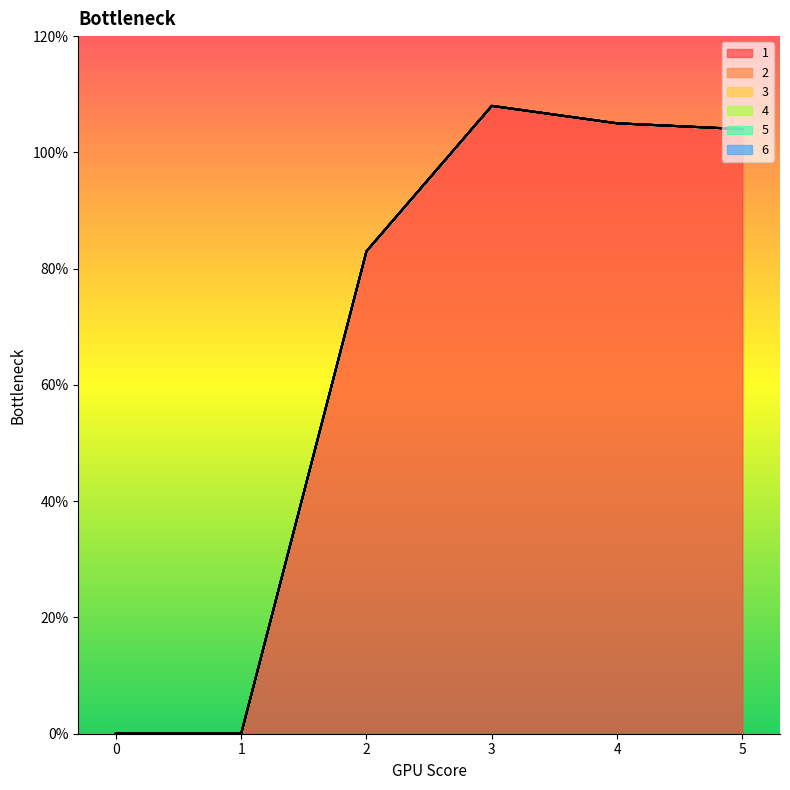

True or false: 3 has a value of 0 at 1.

True